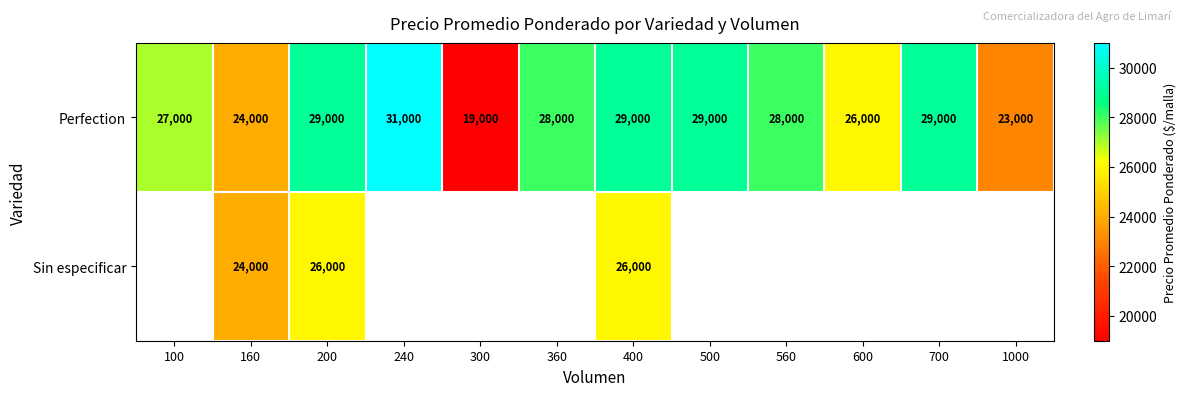

What is the lowest value of the Perfection series?

19000